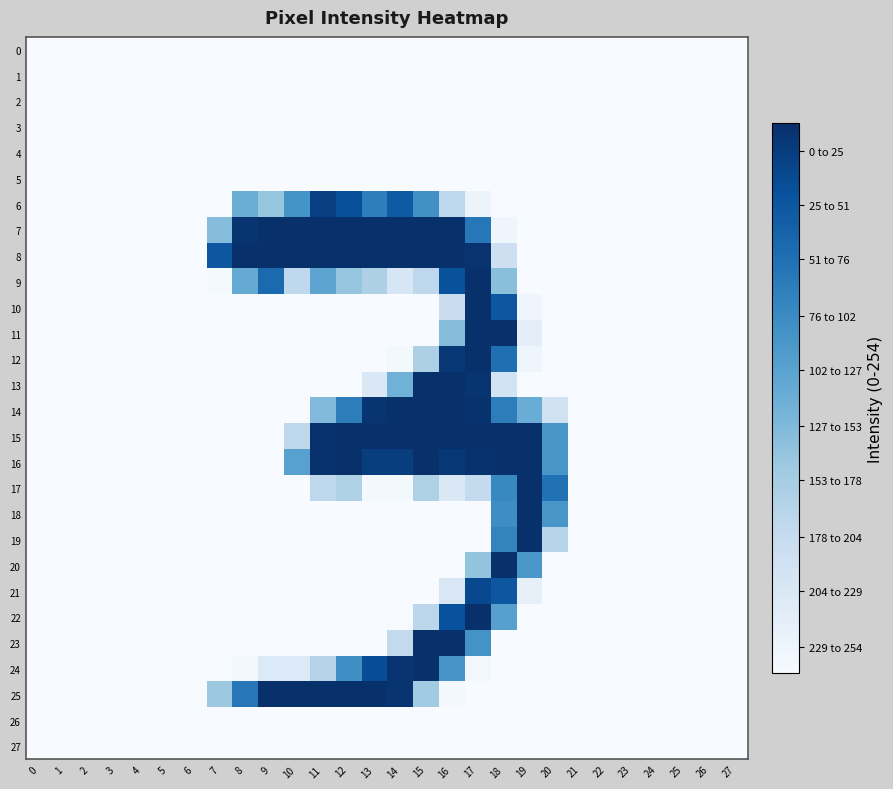

Count the number of data series in this chart.

28